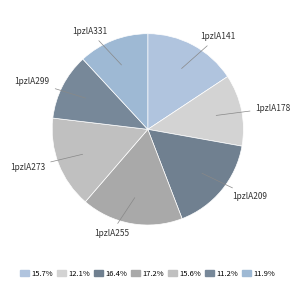

Does any single category account for the majority?

No